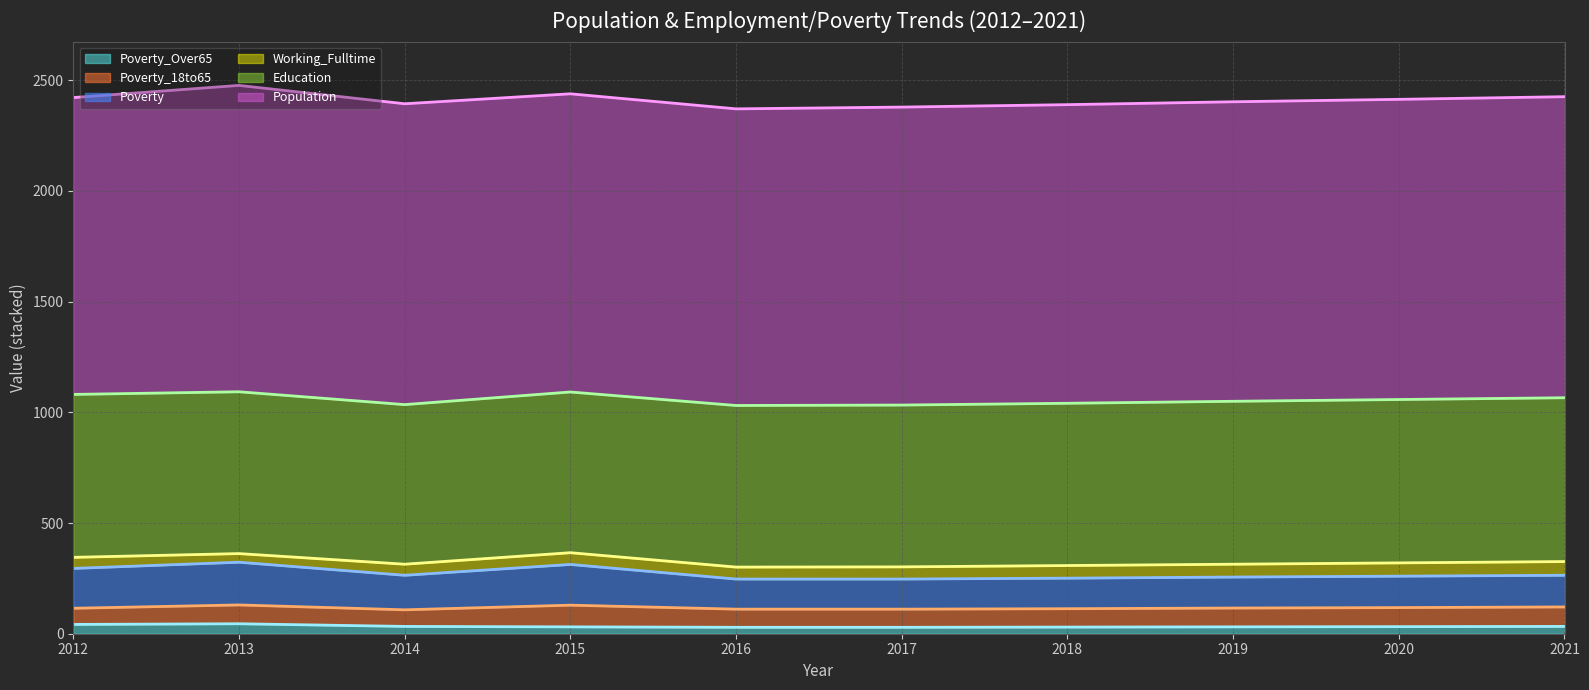

What are all the series names shown in the legend?

Poverty_Over65 (line), Poverty_18to65 (line), Poverty (line), Working_Fulltime (line), Education (line), Population (line)